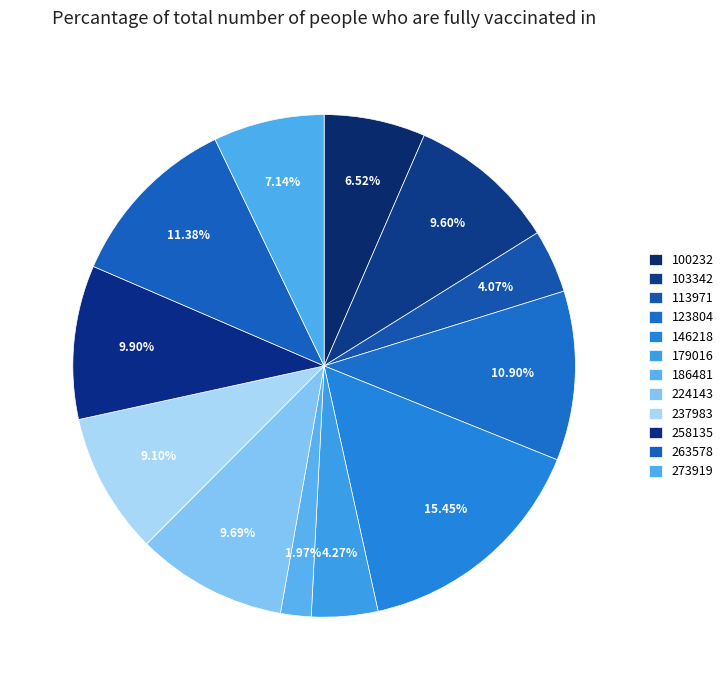

Count the number of slices in the pie.

12